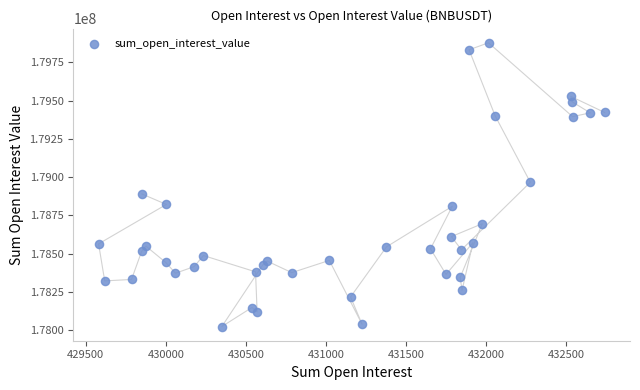

What is the range of Y values (max minus min)?

1853787.5